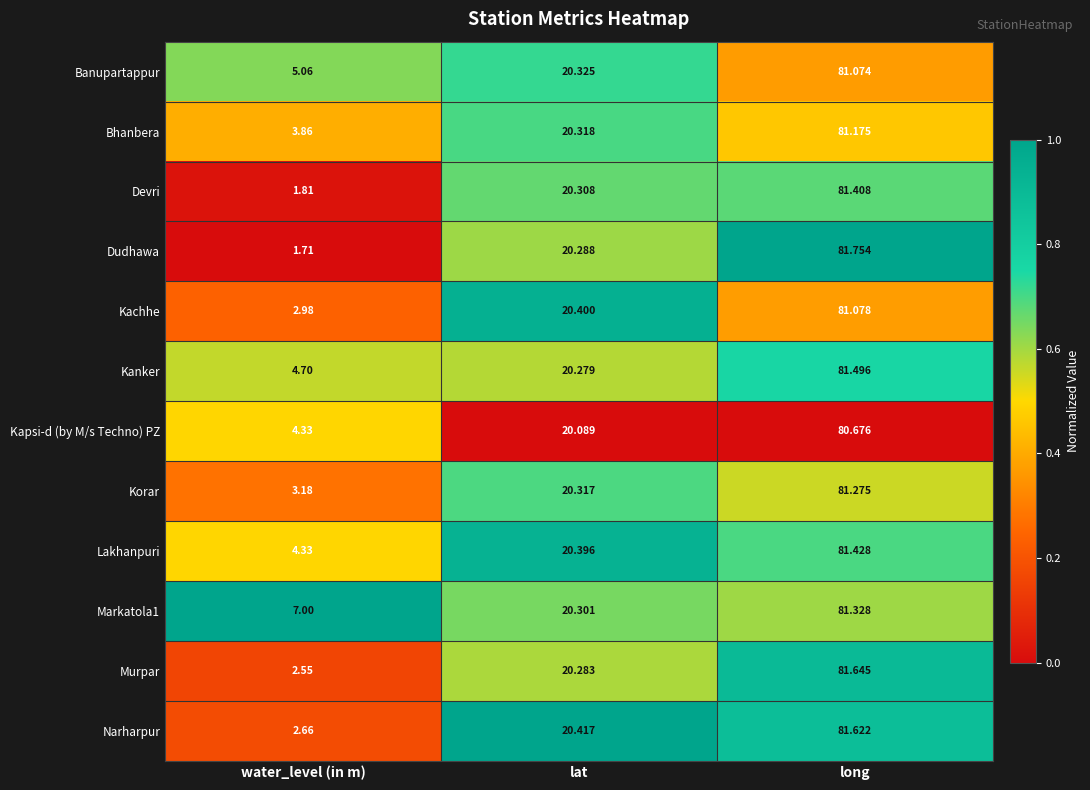

What is the spread (max minus min) of values at lat?

0.3